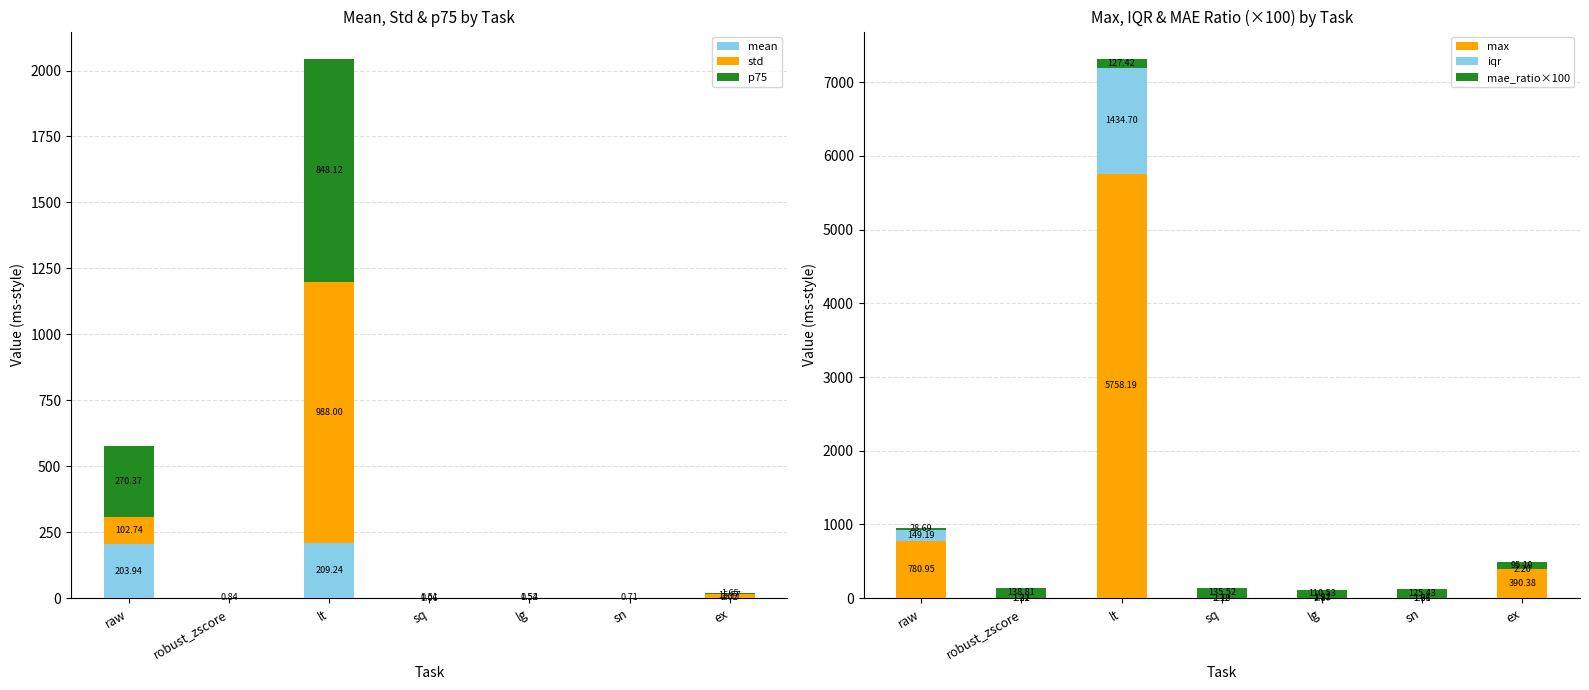

What are all the series names shown in the legend?

mean, std, p75, max, iqr, mae_ratio×100